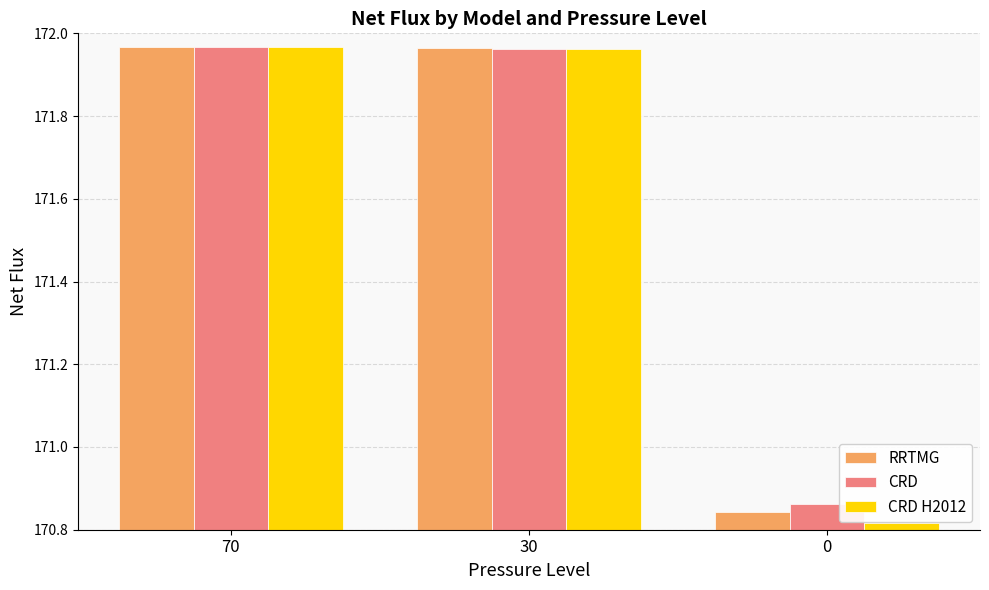

What are all the series names shown in the legend?

RRTMG, CRD, CRD H2012